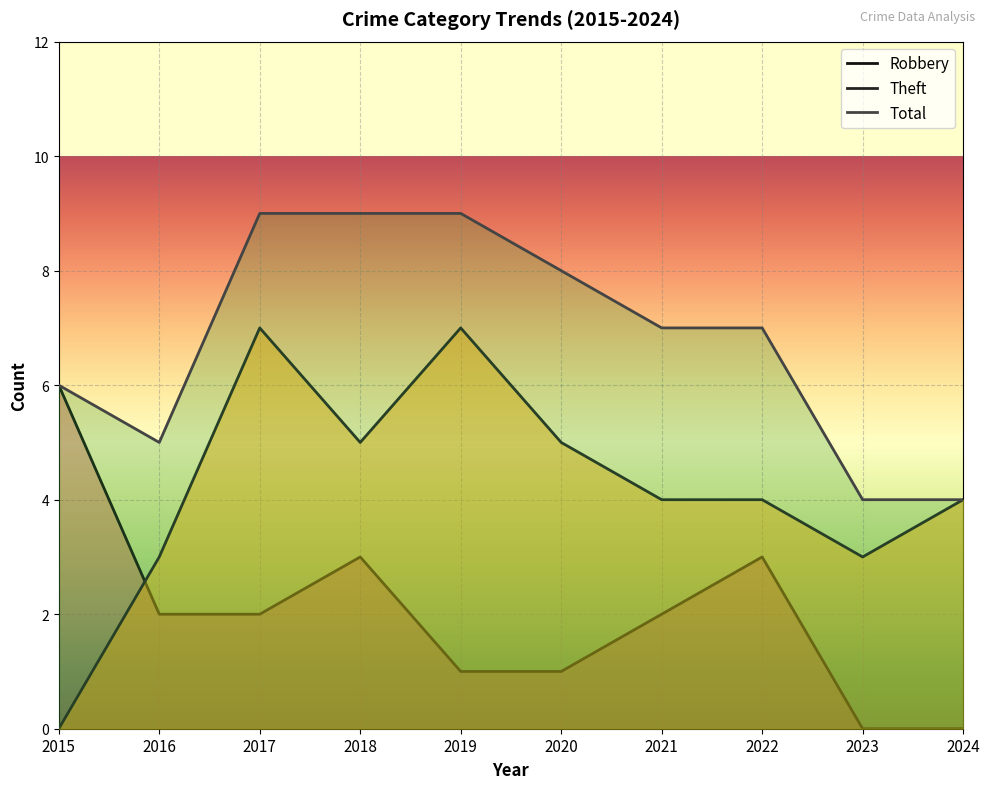

What is the difference between the maximum and minimum values in the Theft series?

7